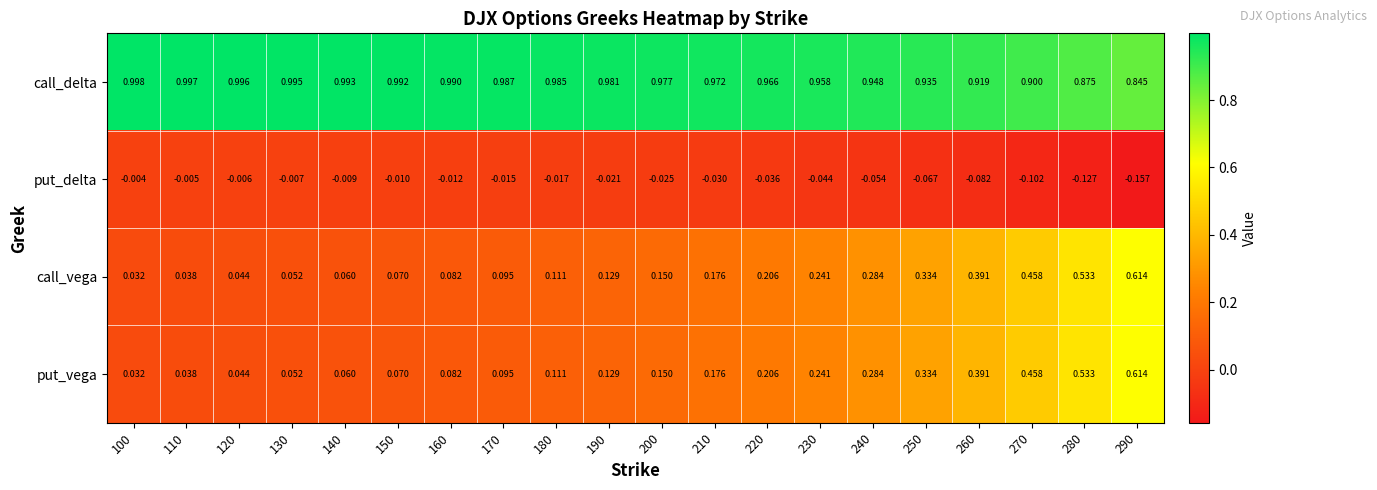

Which series has the largest total across all categories?

call_delta